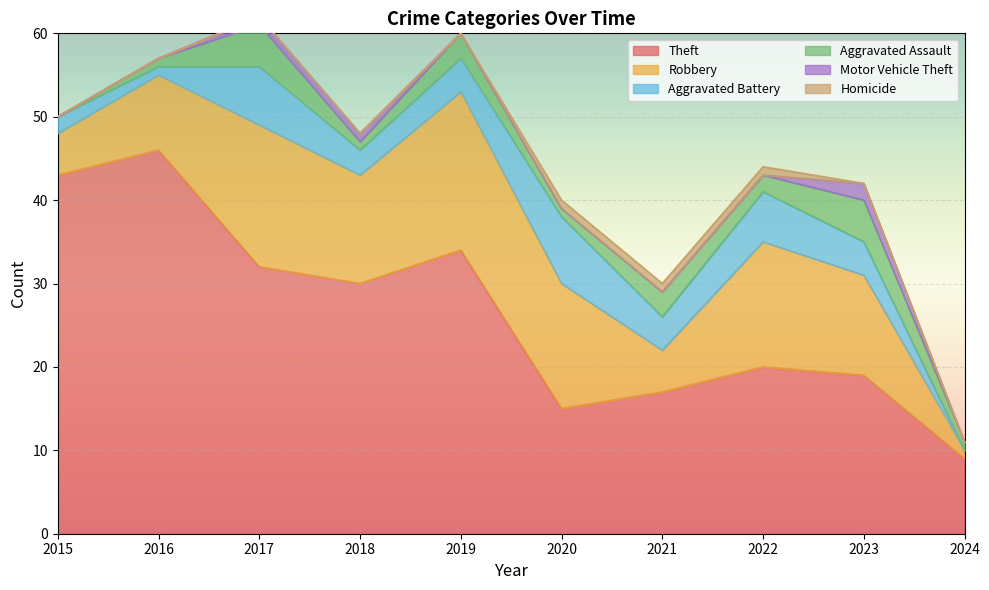

What is the difference between the maximum and second lowest values in the Robbery series?

14